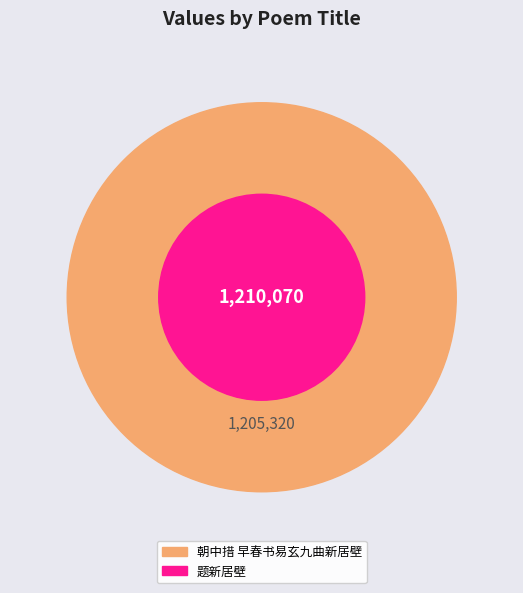

Do 朝中措 早春书易玄九曲新居壁 and 题新居壁 together represent more than half of the pie?

Yes